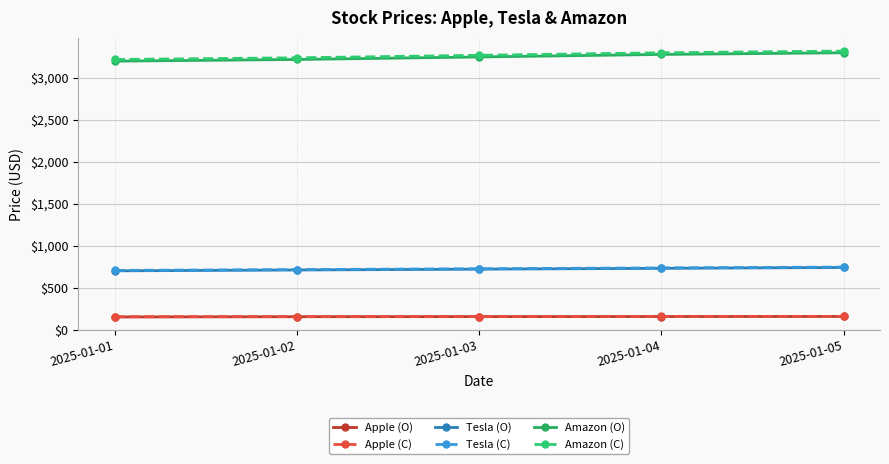

True or false: Apple (C) and Tesla (C) intersect in this chart.

False